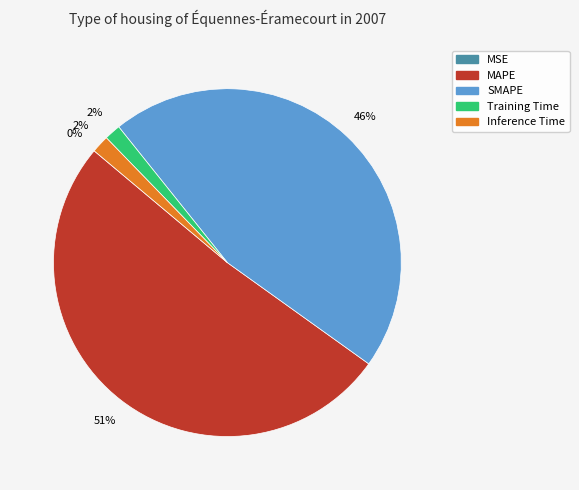

To the nearest percent, what is the difference between the SMAPE and Training Time slice percentages?

44%